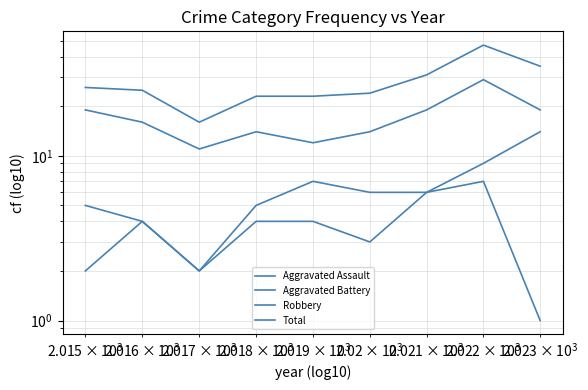

Reading left to right, transcribe all the data shown in this chart.

Aggravated Assault: 2	4	2	4	4	3	6	7	1
Aggravated Battery: 5	4	2	5	7	6	6	9	14
Robbery: 19	16	11	14	12	14	19	29	19
Total: 26	25	16	23	23	24	31	47	35